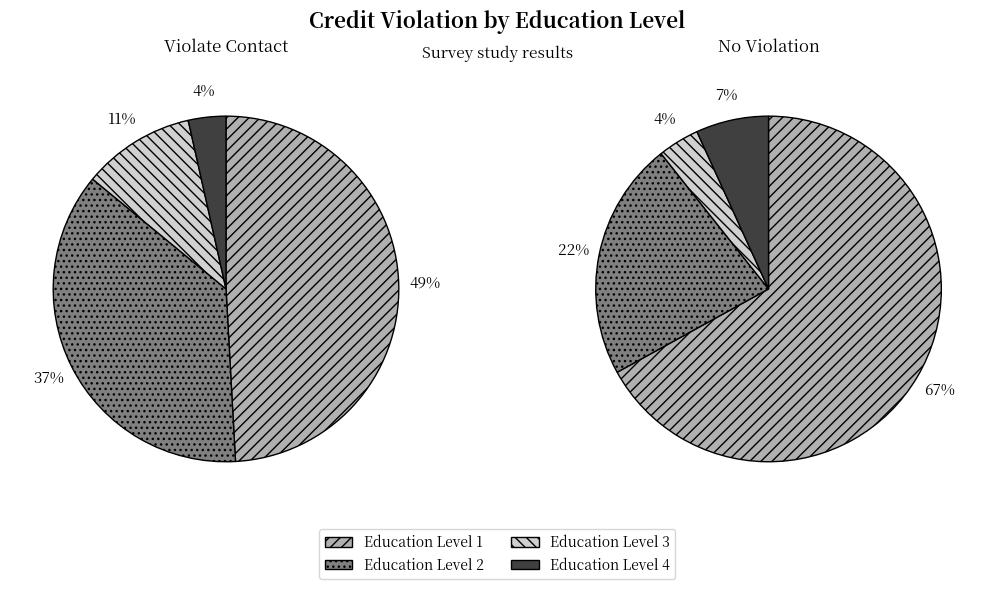

Count the number of slices in the pie.

4